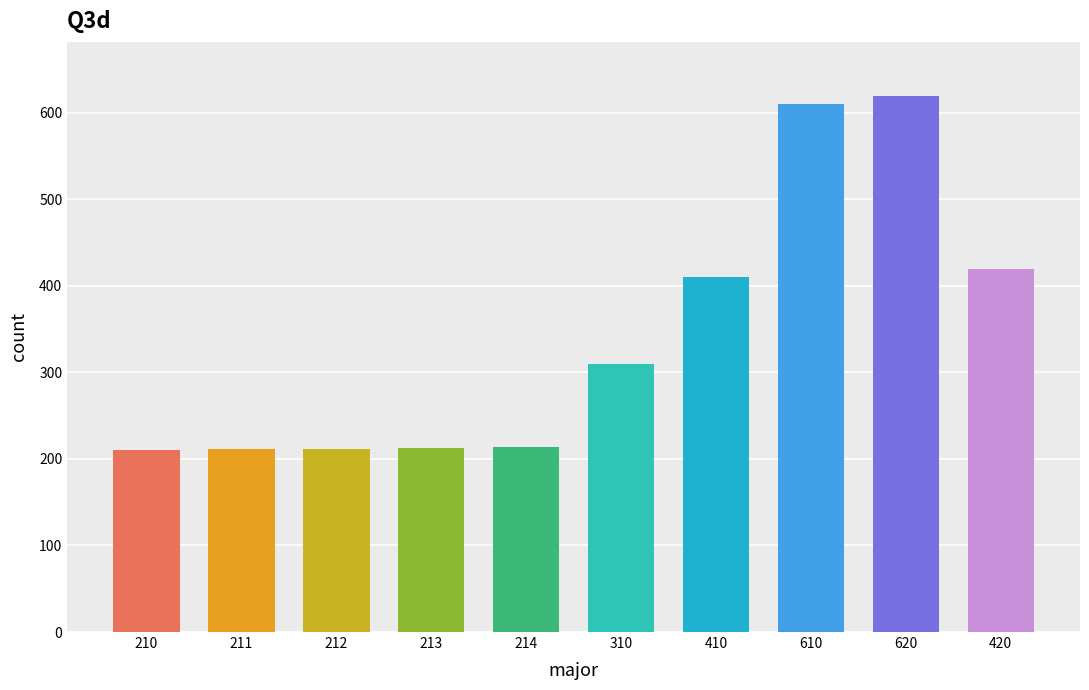

The value at 213 is 365. True or false?

False